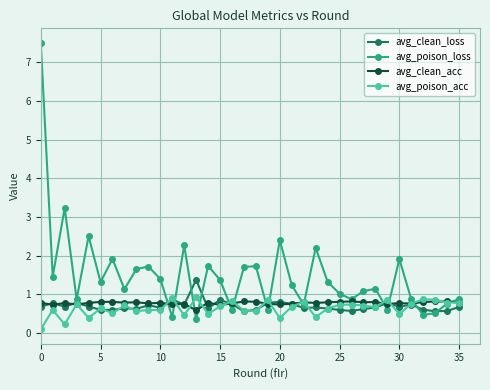

Which series has the largest total across all categories?

avg_poison_loss